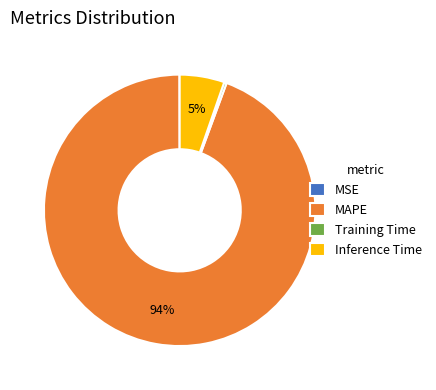

Combined, do Training Time and MAPE account for over 50%?

Yes